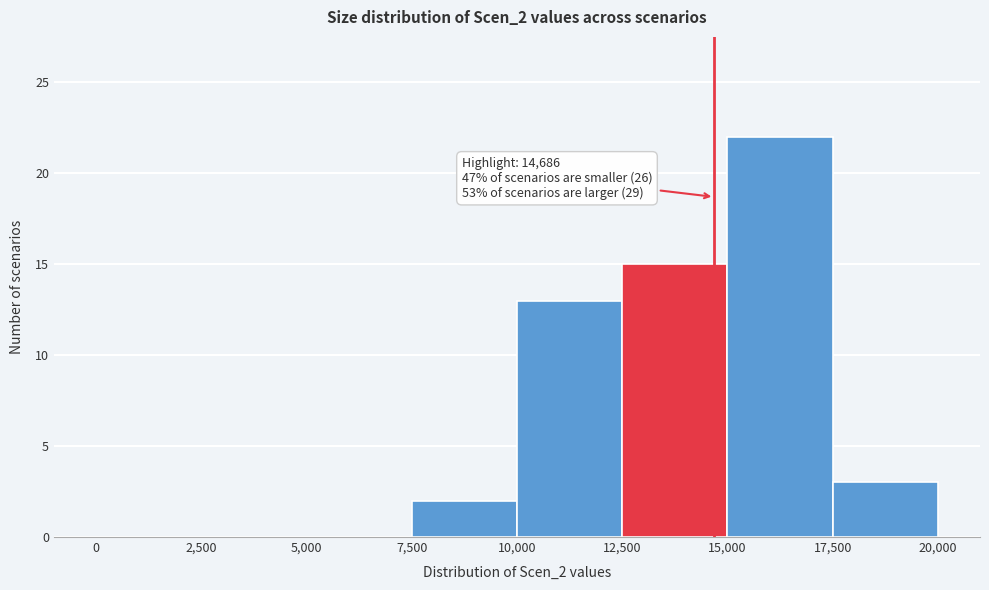

Which range on the x-axis has the tallest bar?

15,000 to 17,500